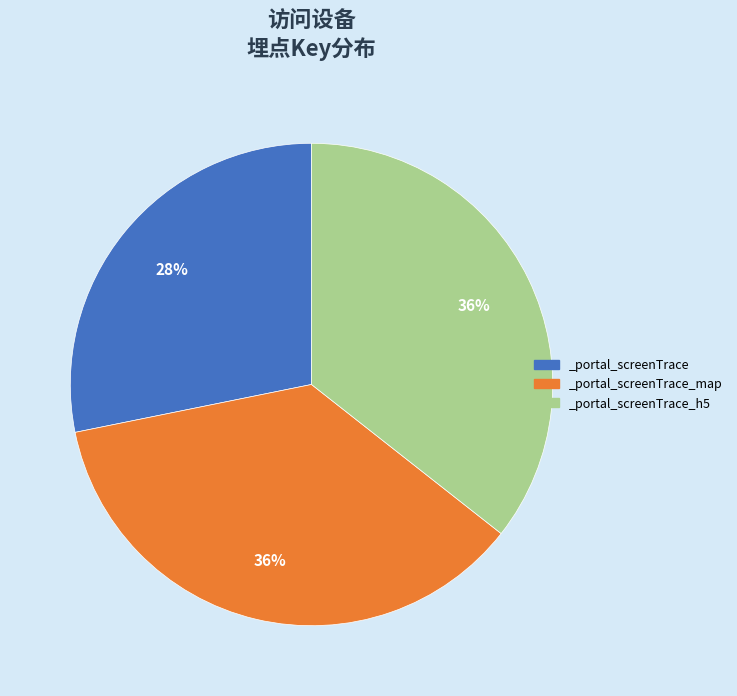

How many slices are in this pie chart?

3